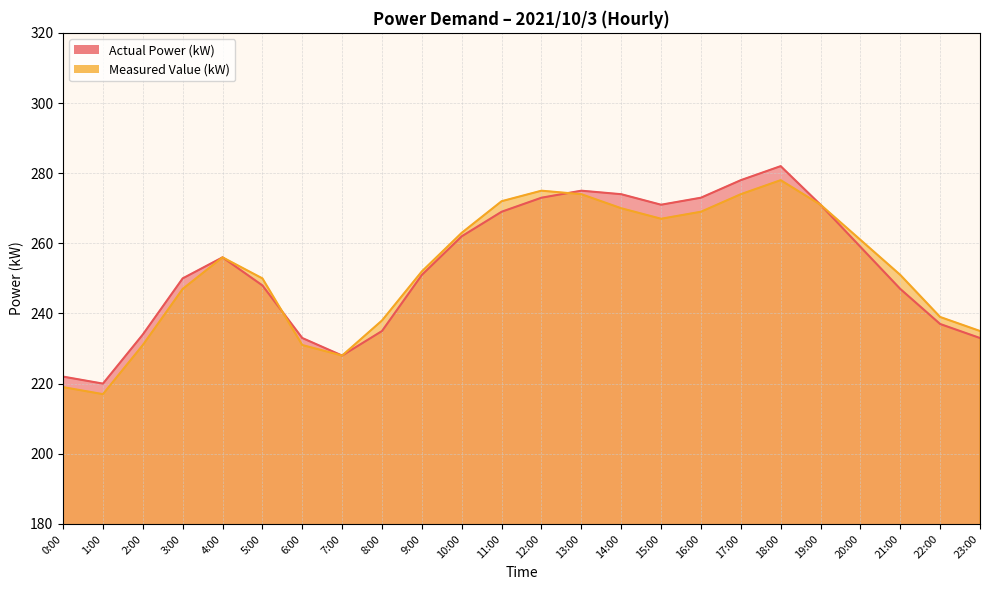

Count the number of data series in this chart.

2